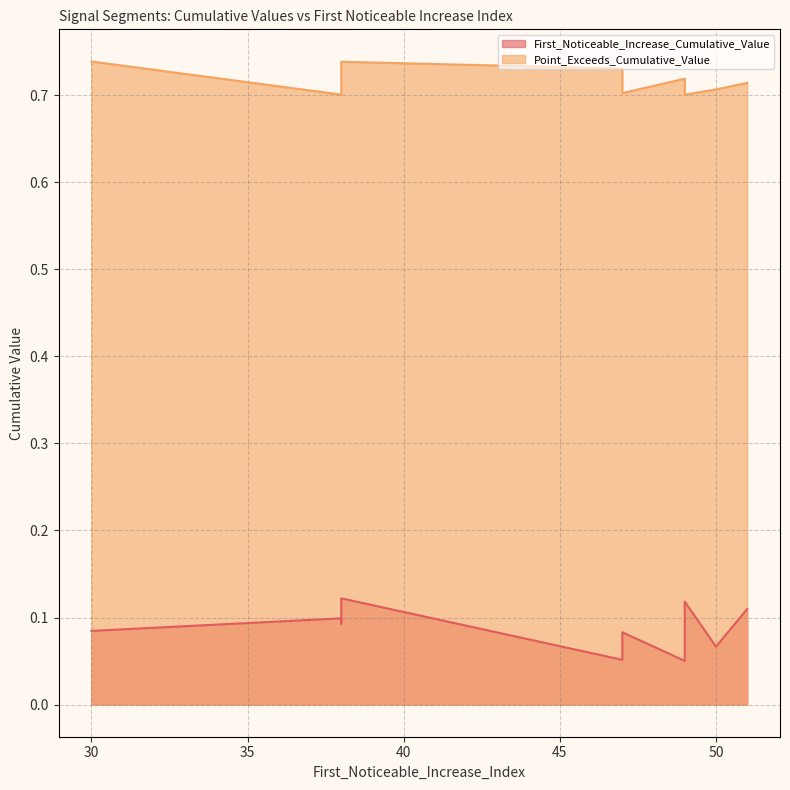

Reading right to left, transcribe all the data shown in this chart.

First_Noticeable_Increase_Cumulative_Value: 0.1	0.1	0.1	0.1	0.1	0.1	0.1	0.1	0.1	0.1
Point_Exceeds_Cumulative_Value: 0.7	0.7	0.7	0.7	0.7	0.7	0.7	0.7	0.7	0.7